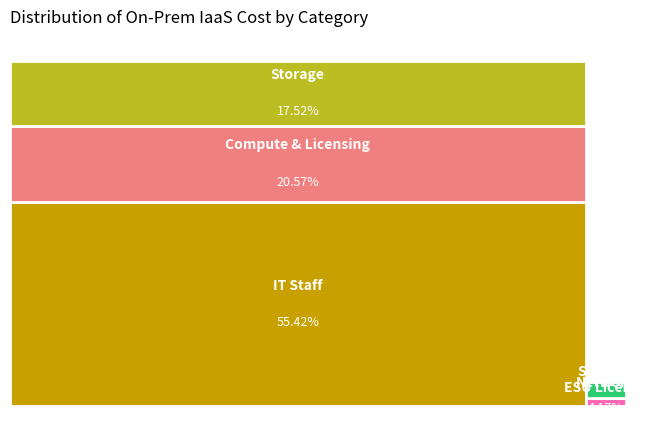

How much of the chart is everything except Compute & Licensing?

79.4%